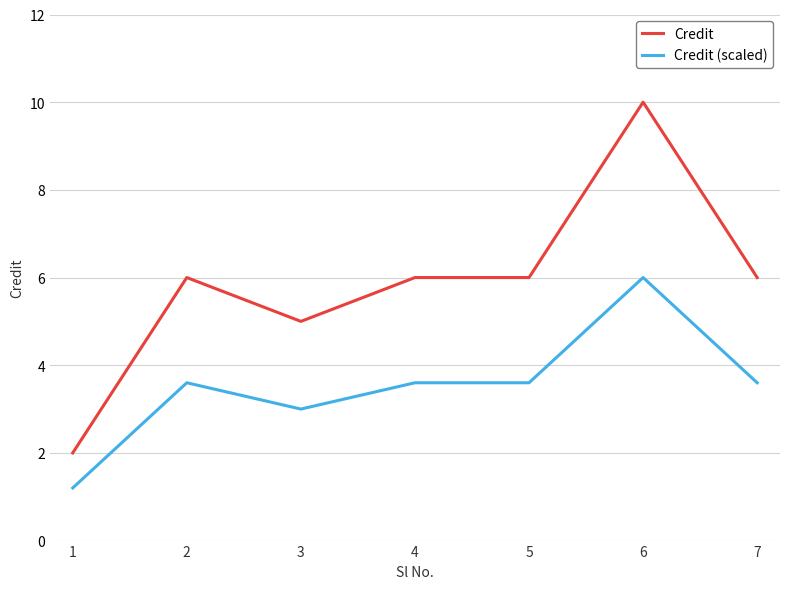

Rank the series at 3 from lowest to highest value.

Credit (scaled), Credit